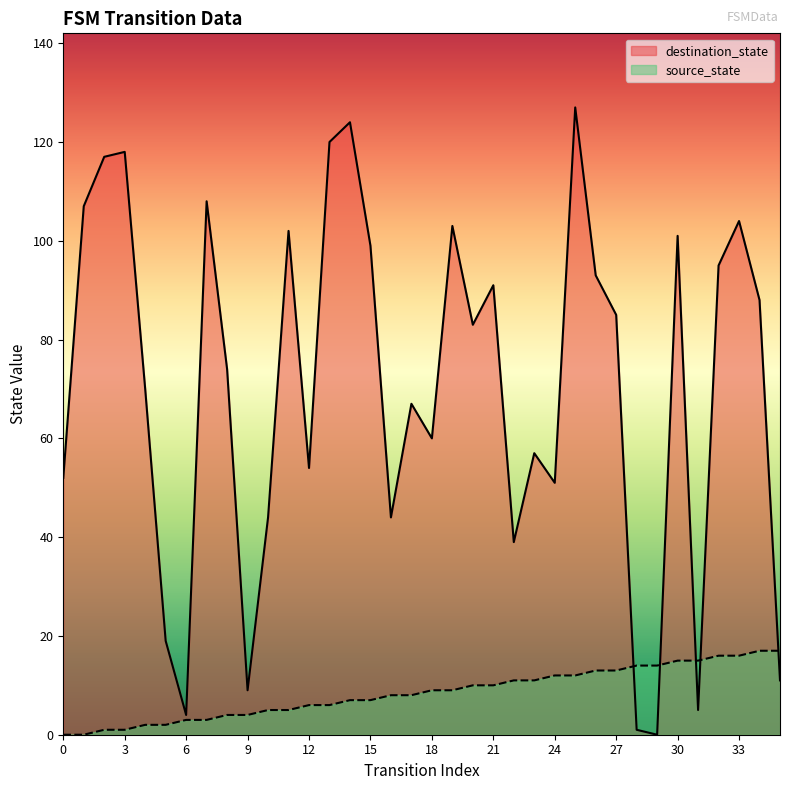

How many times do destination_state and source_state cross each other?

5